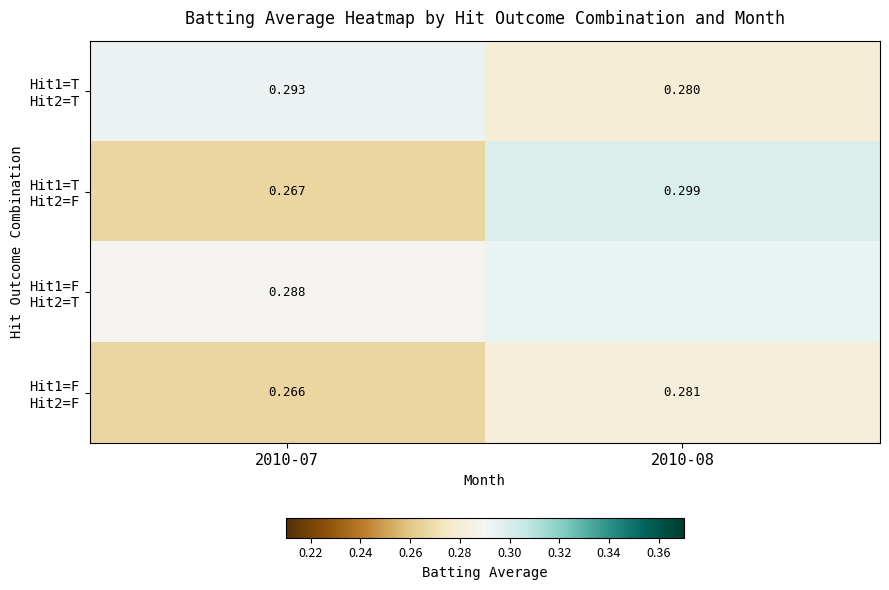

What is the average value of the Hit1=T Hit2=F series?

0.3